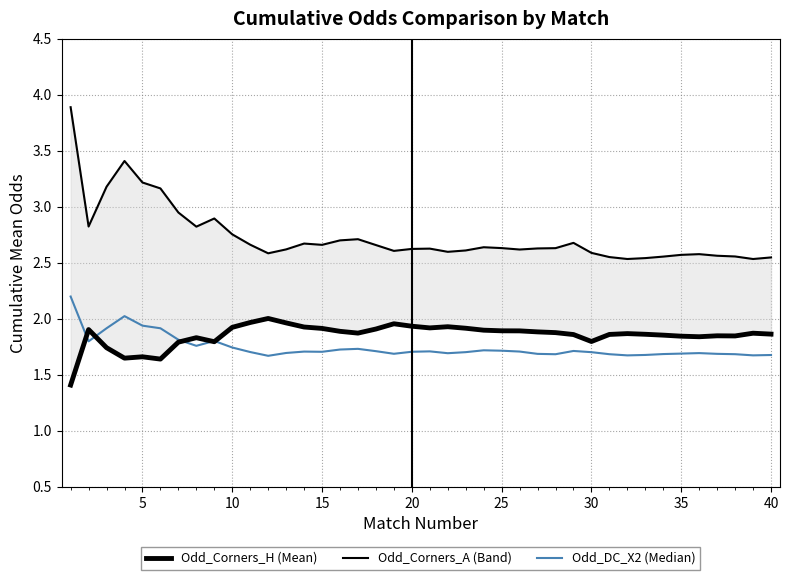

At how many categories does at least one series exceed 2?

40